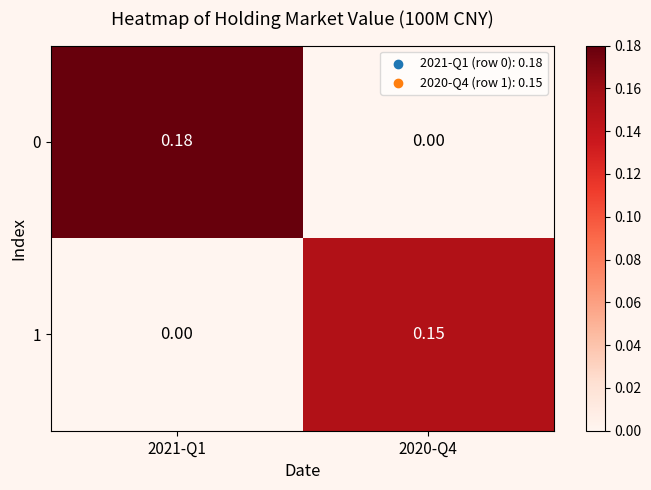

At which category is the sum across all series the highest?

2021-Q1